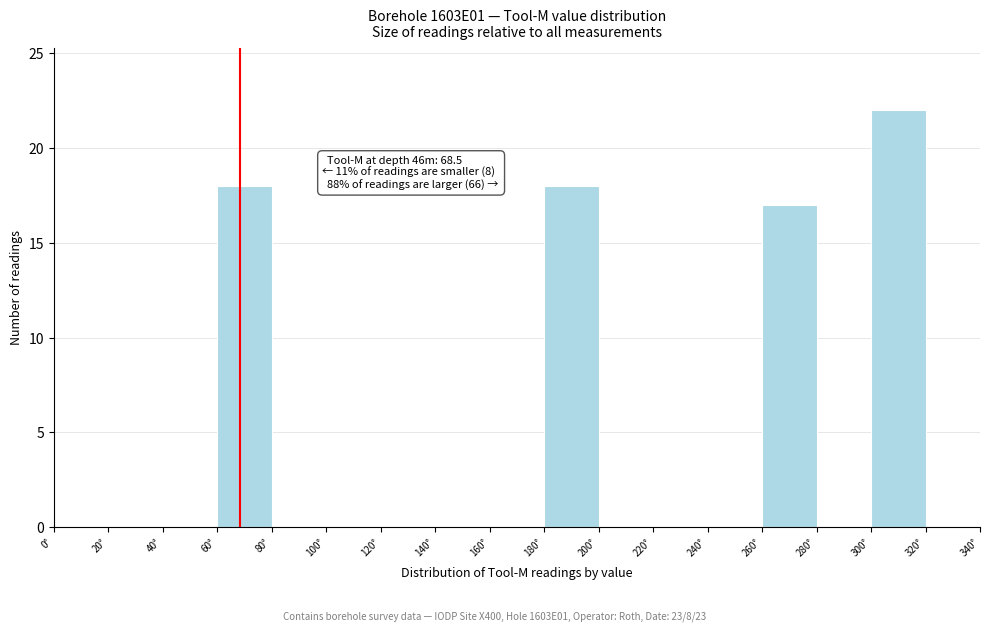

Which range on the x-axis has the tallest bar?

300 to 320